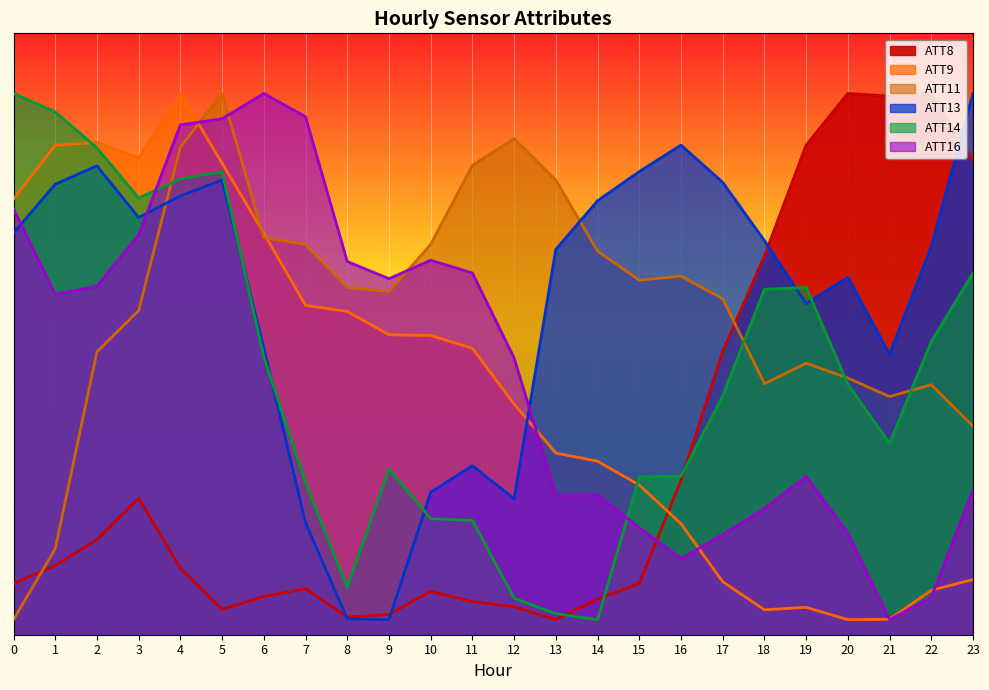

Rank the series at 14 from lowest to highest value.

ATT14, ATT8, ATT16, ATT9, ATT11, ATT13